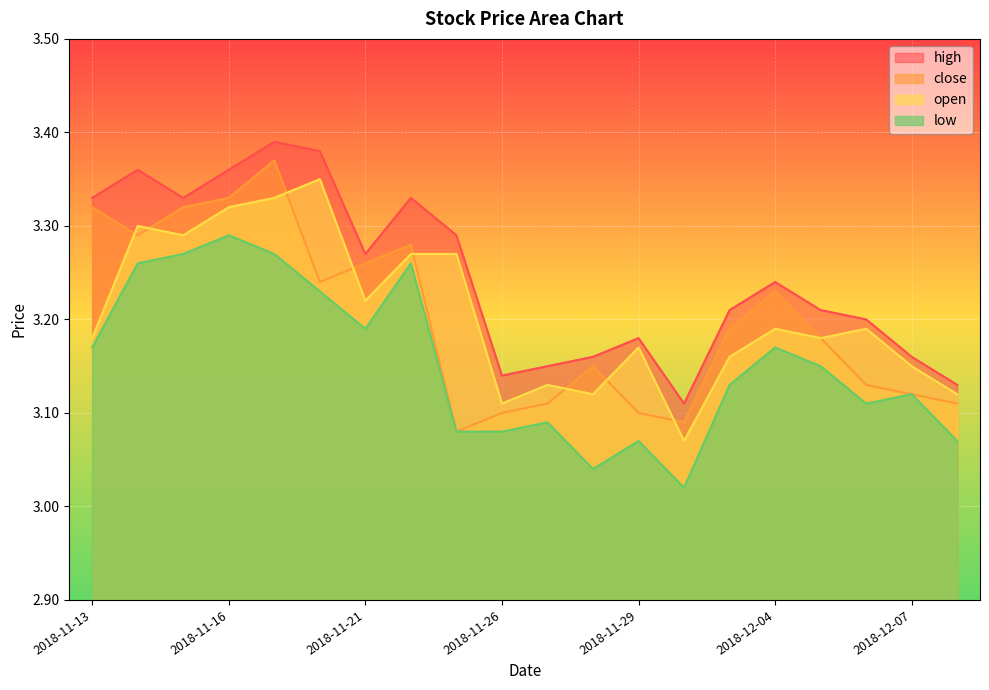

What is the difference between the high values at 2018-11-22 and 2018-12-04?

0.1